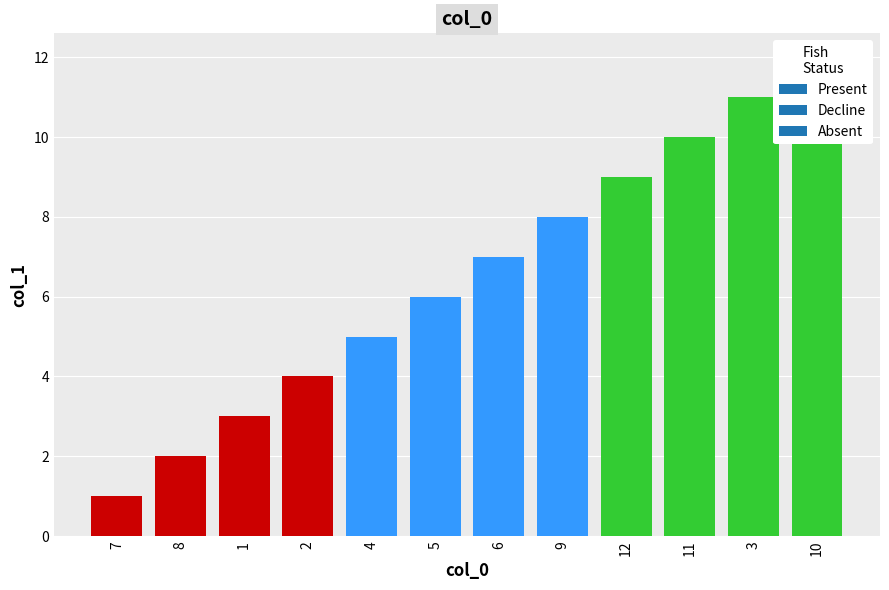

Approximately how many times larger is the value at 8 compared to 1?

0.7